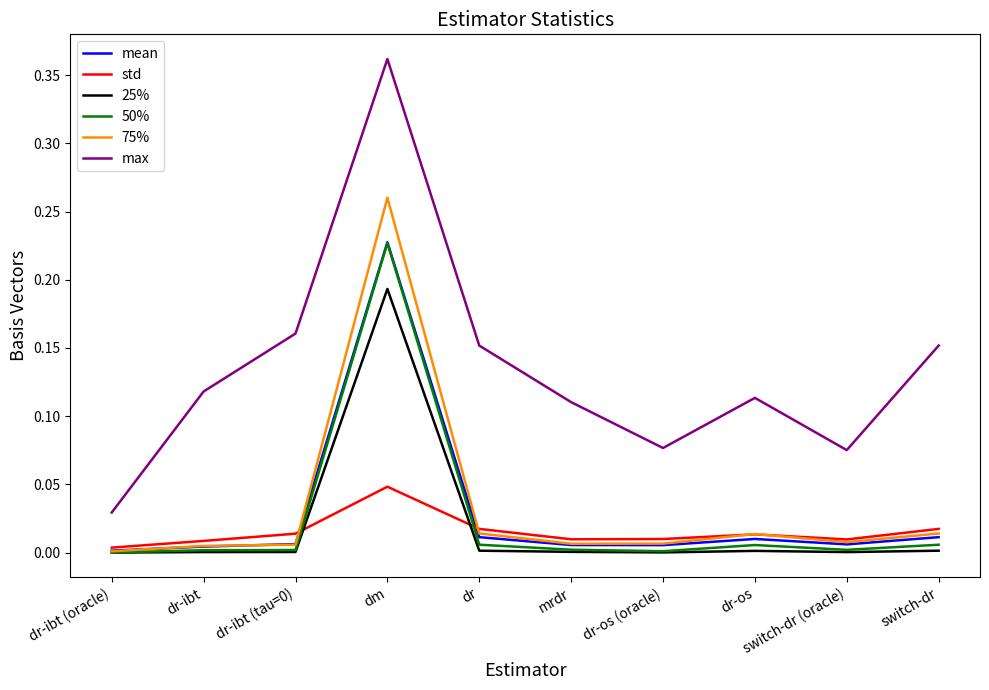

Which category has the highest value in the std series?

dm